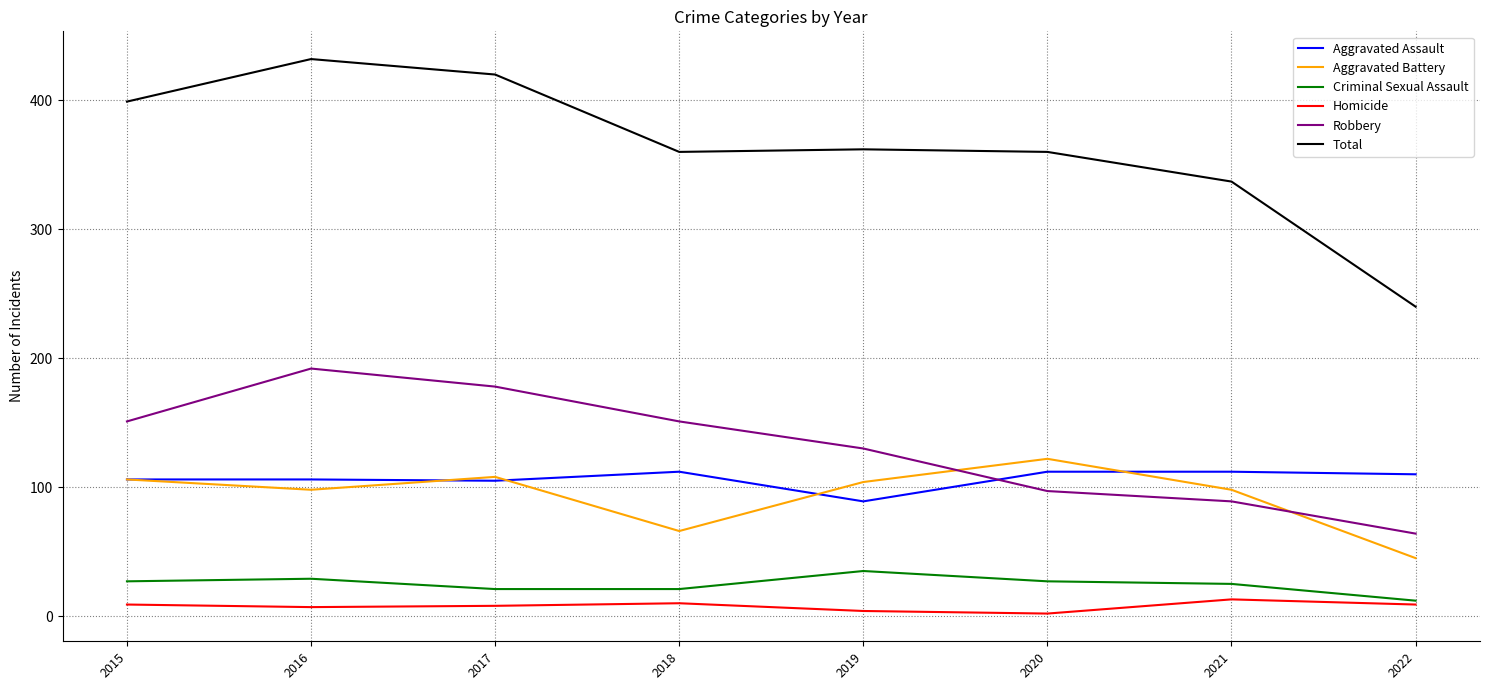

True or false: Total and Robbery intersect in this chart.

False